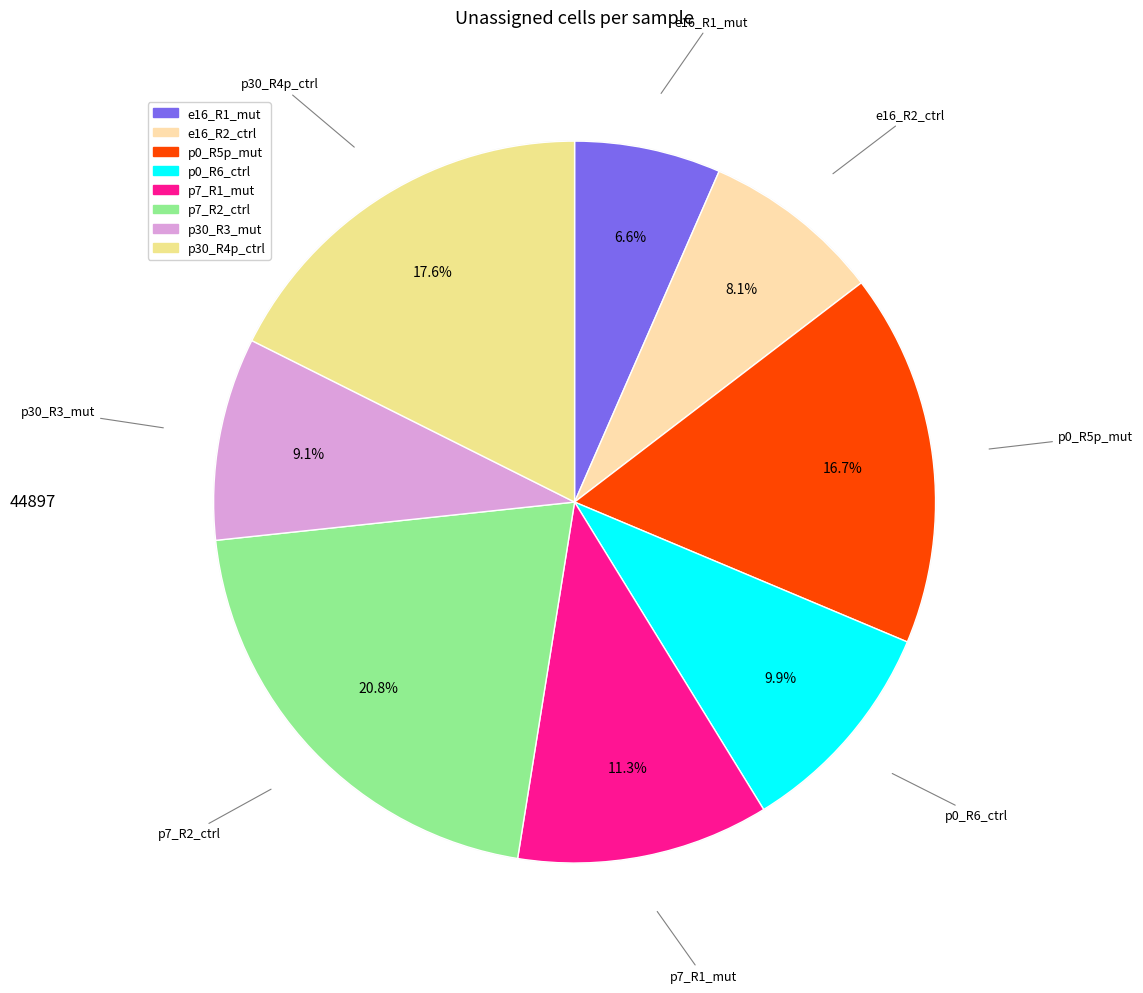

Which category has the smallest portion of the pie?

e16_R1_mut